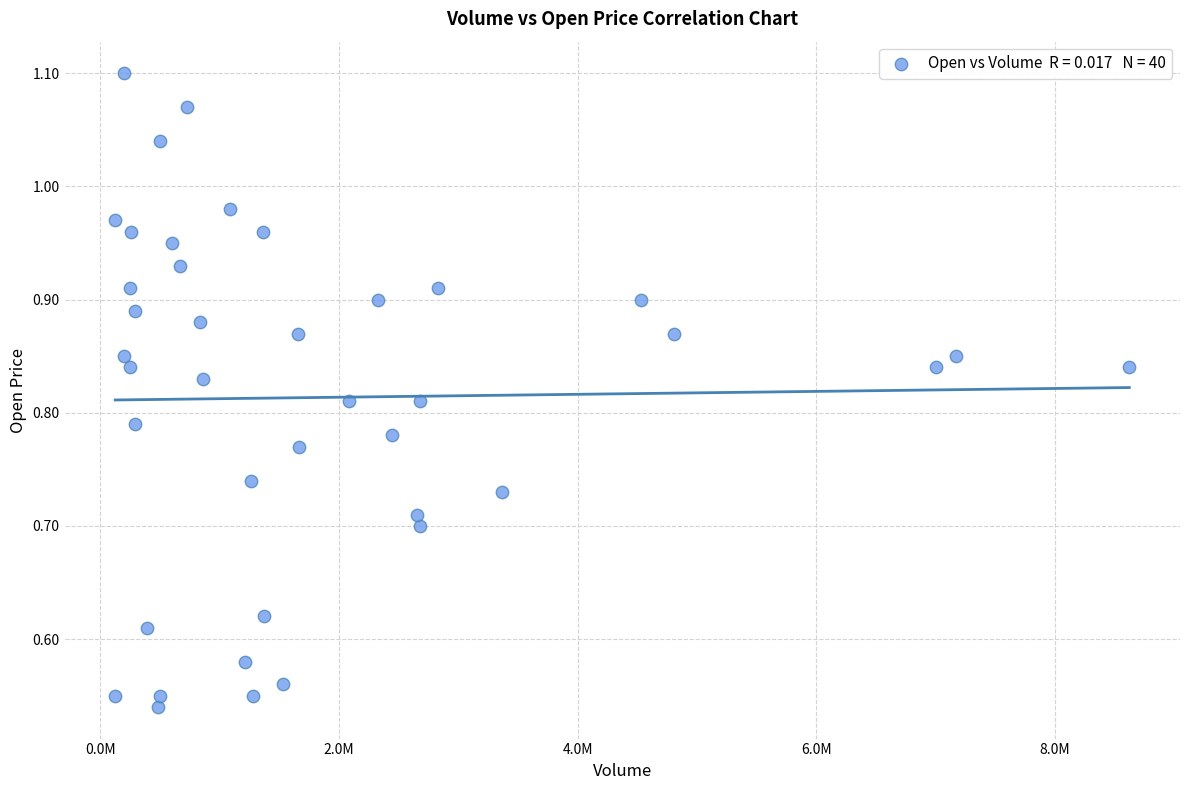

What is the range of X values (max minus min)?

8499200.0